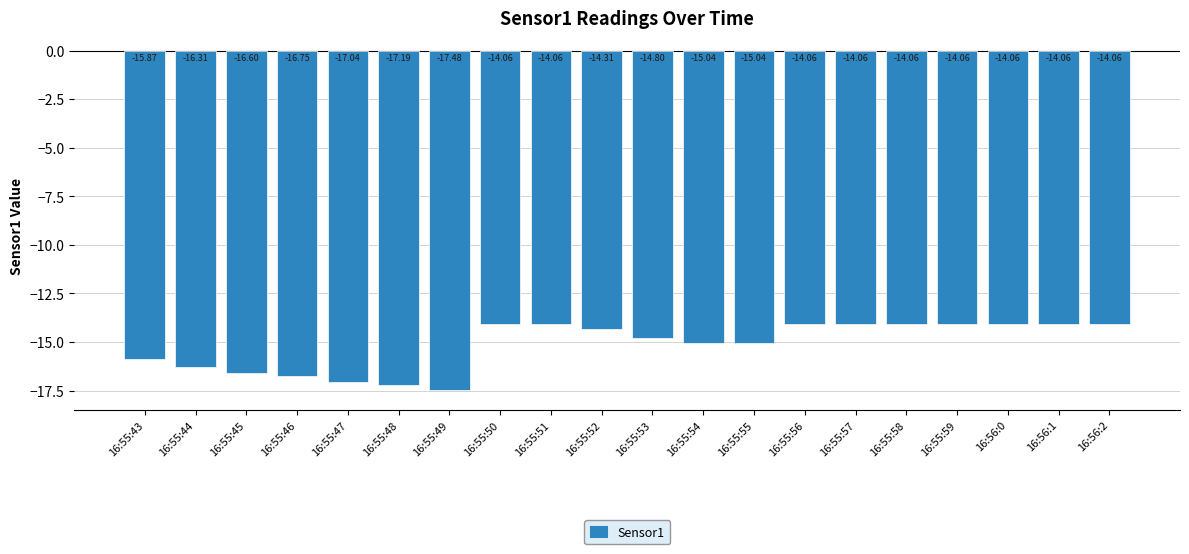

Which has a higher value, 16:55:52 or 16:55:55?

16:55:52